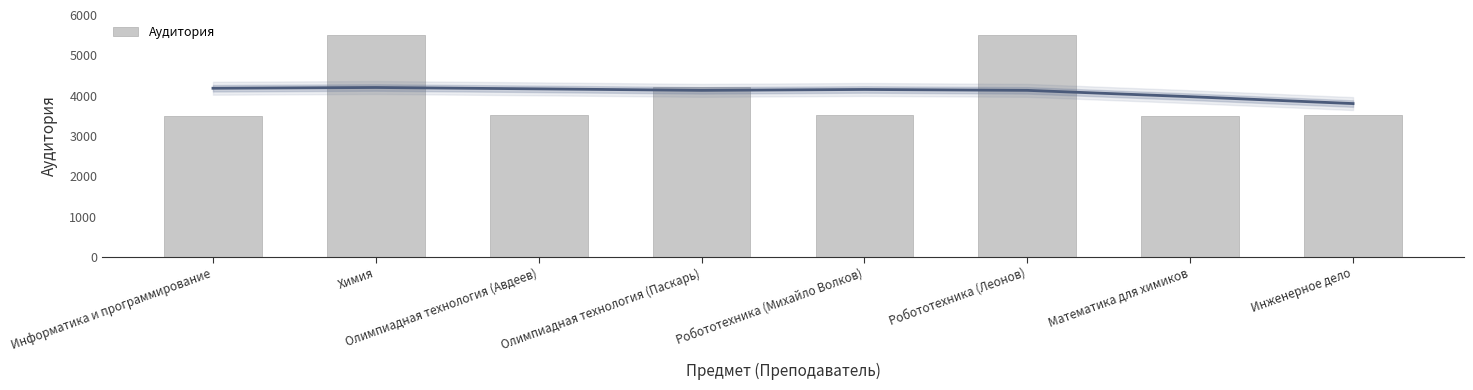

Reading left to right, extract all data points from this chart.

3504	5505	3506	4201	3508	5503	3500	3507